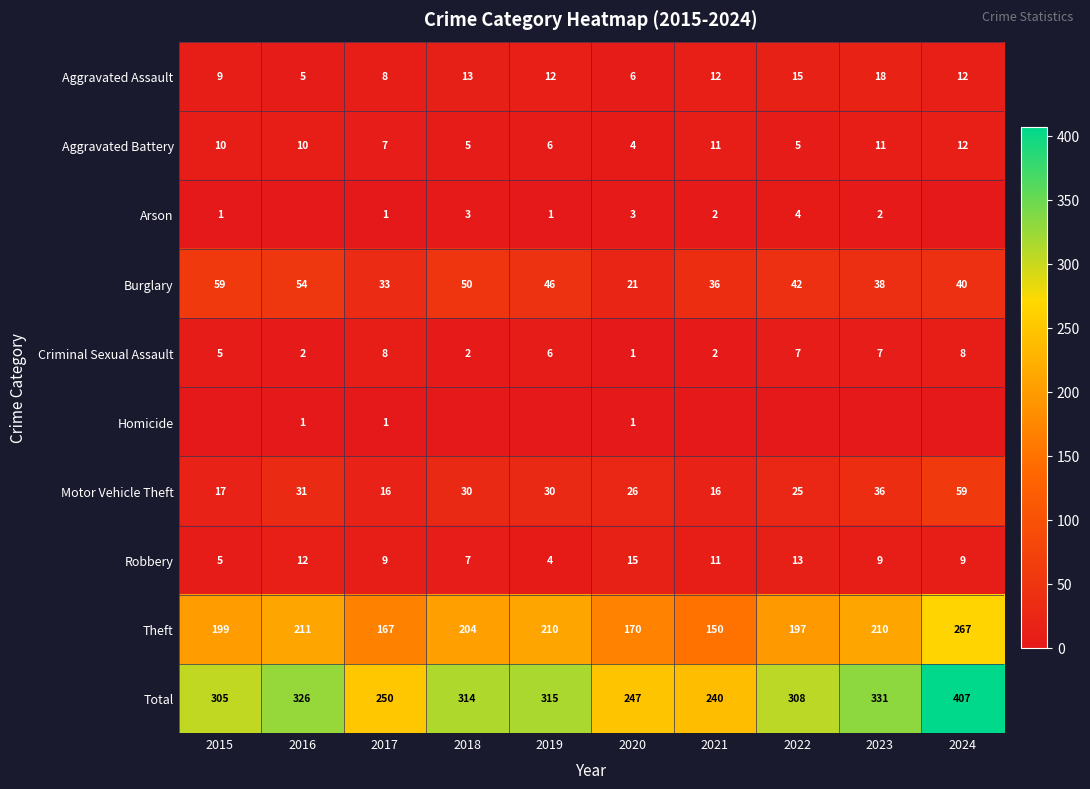

Which category has the lowest value in the Aggravated Assault series?

2016